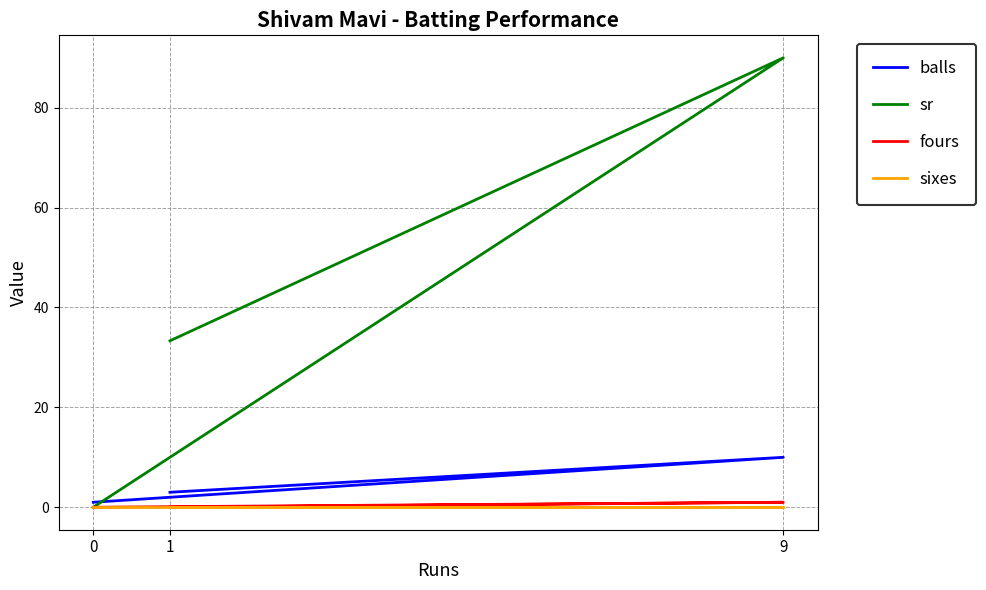

The value of fours at 9 is 0.5. True or false?

False